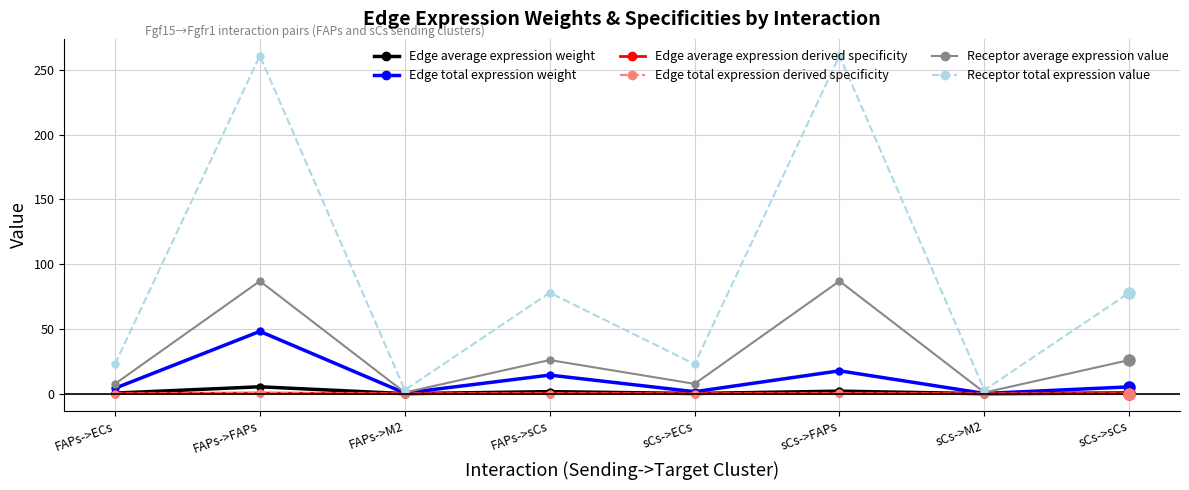

Is this an area chart (filled region under the line)?

No